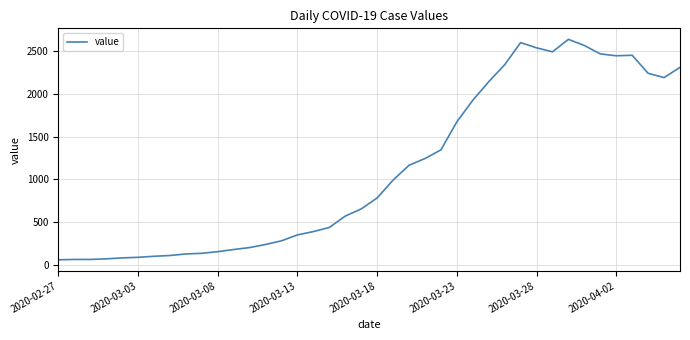

What is the average value?

1124